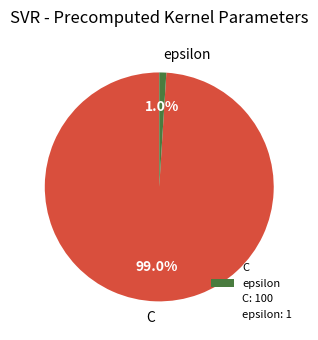

Which has a higher value, epsilon or C?

C